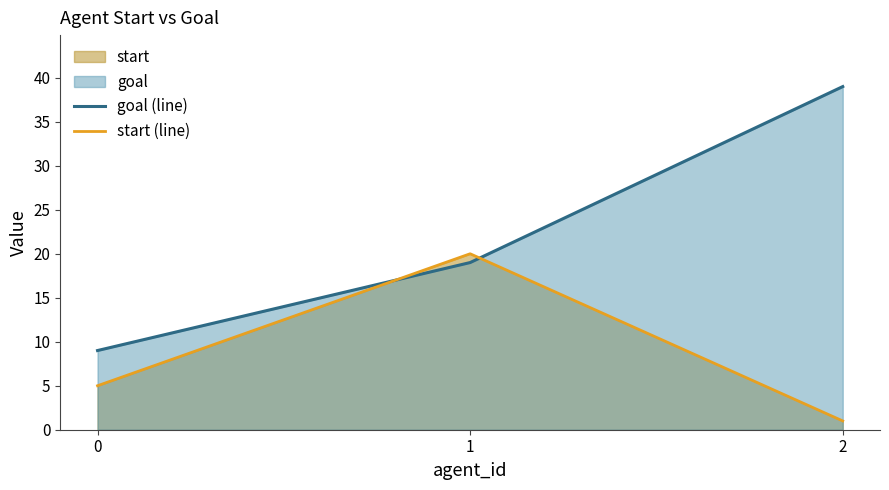

What is the total value across all series at 2?

40